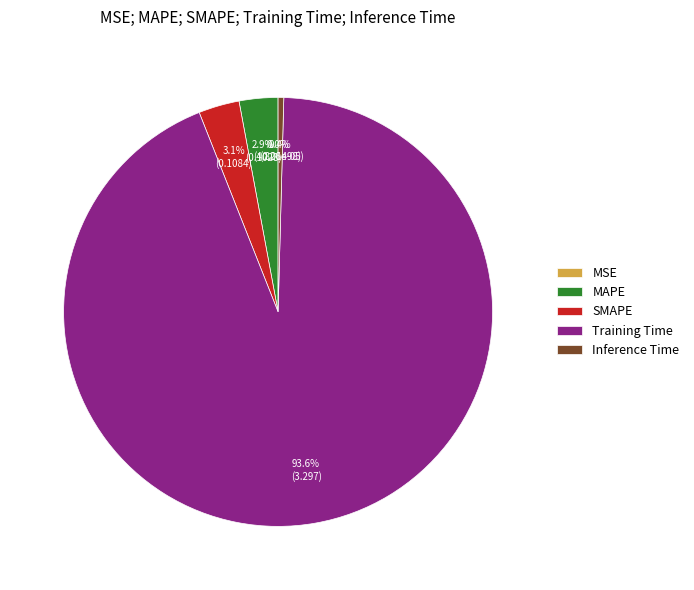

What is the majority slice?

Training Time